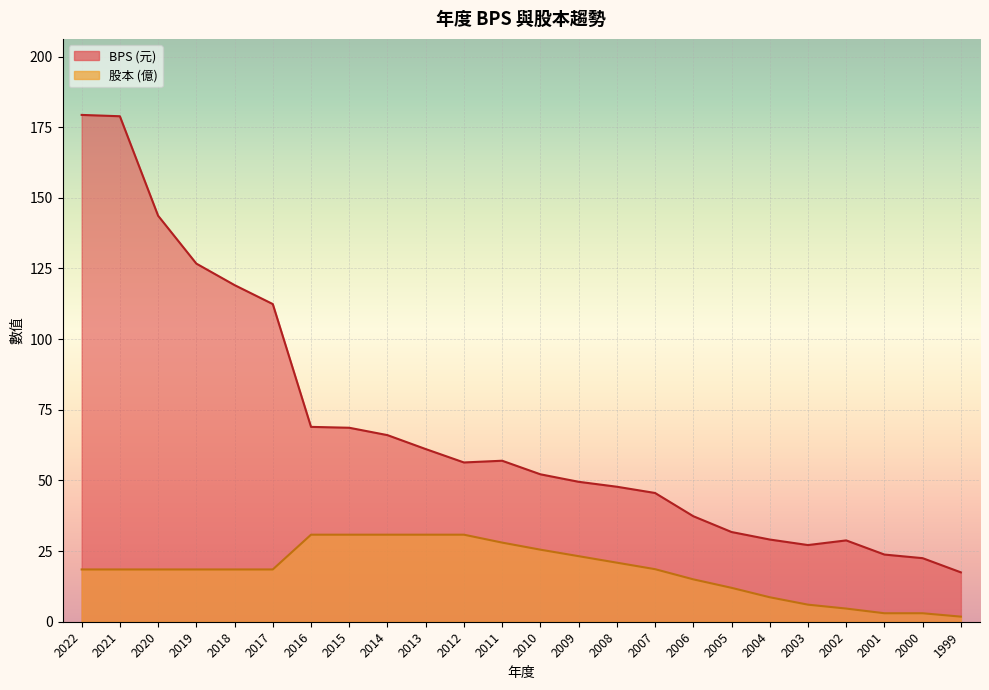

Which series has the largest total across all categories?

BPS